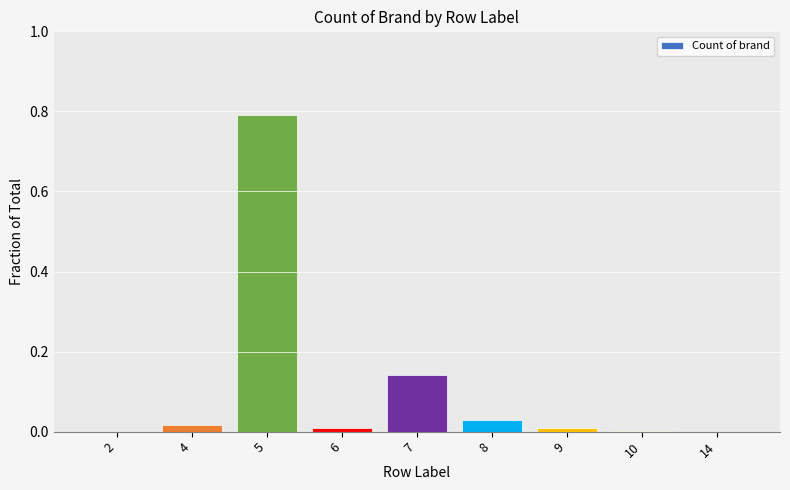

Are the bars grouped side by side (vs. stacked)?

No